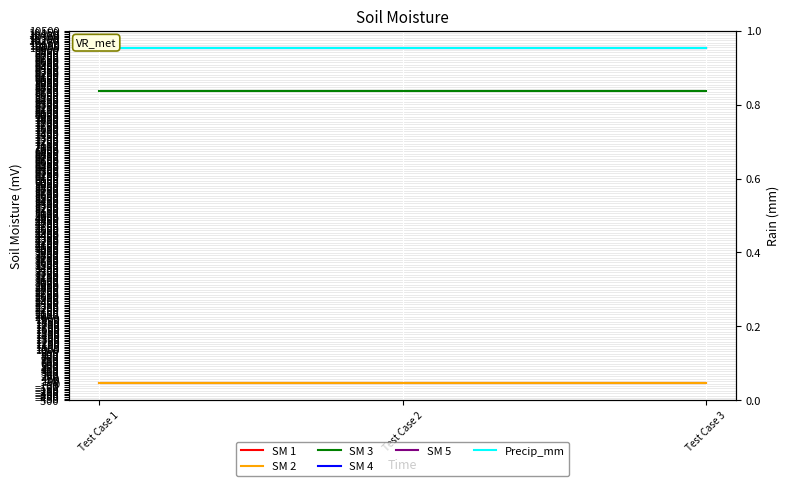

At which label does SM 4 reach its peak?

Test Case 1